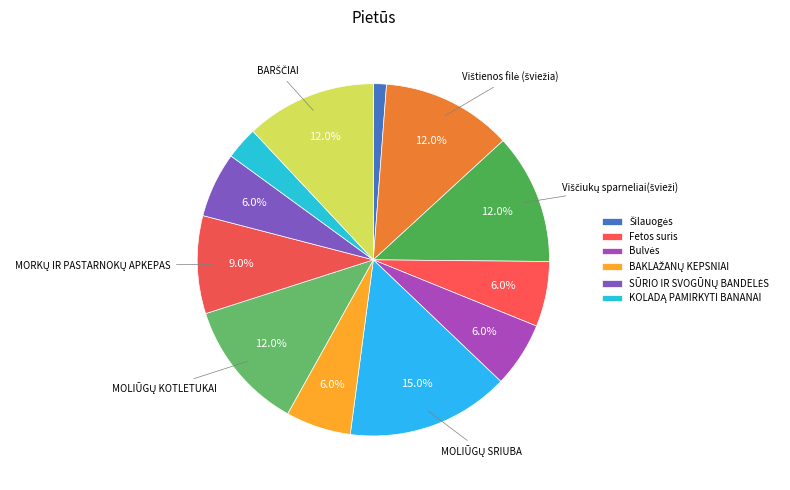

Which slice is the smallest?

Šilauogės